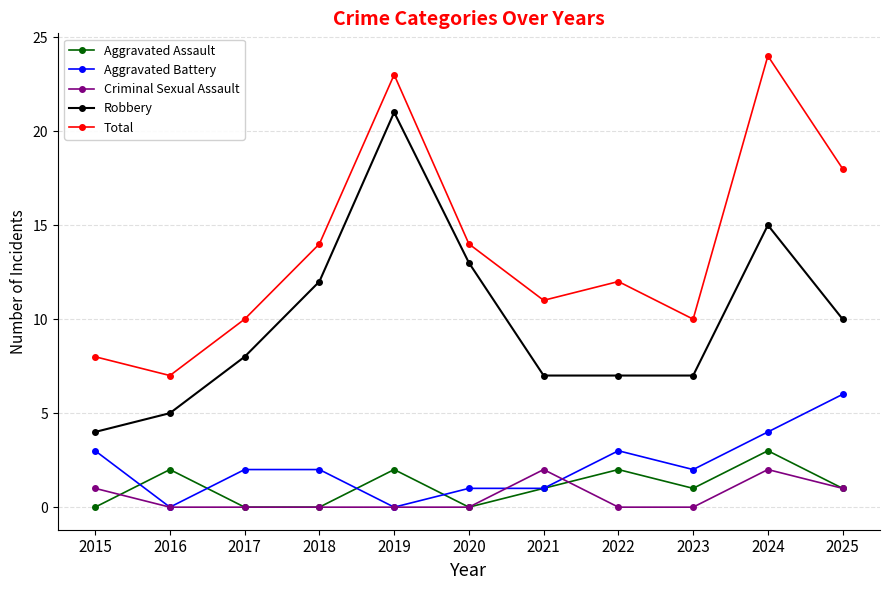

At 2024, list the series in order from smallest to largest.

Criminal Sexual Assault, Aggravated Assault, Aggravated Battery, Robbery, Total